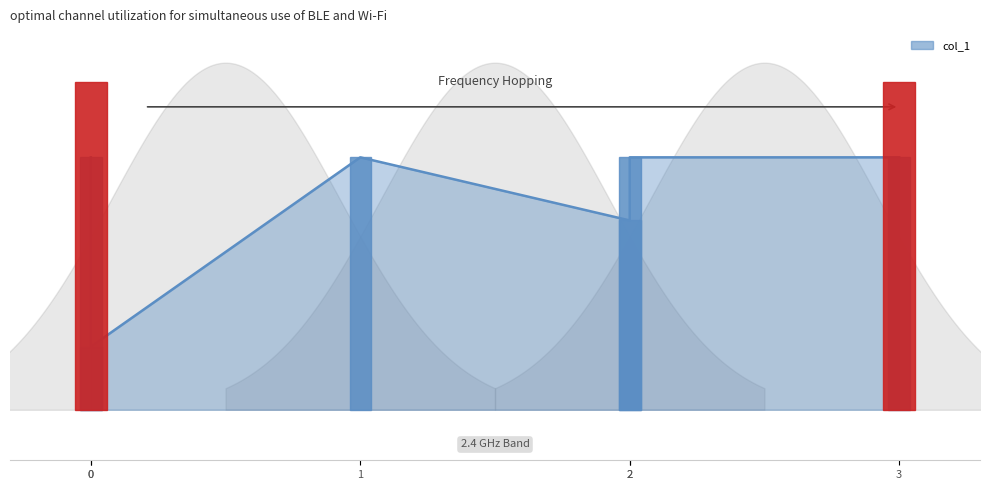

Does the chart have visible grid lines?

No